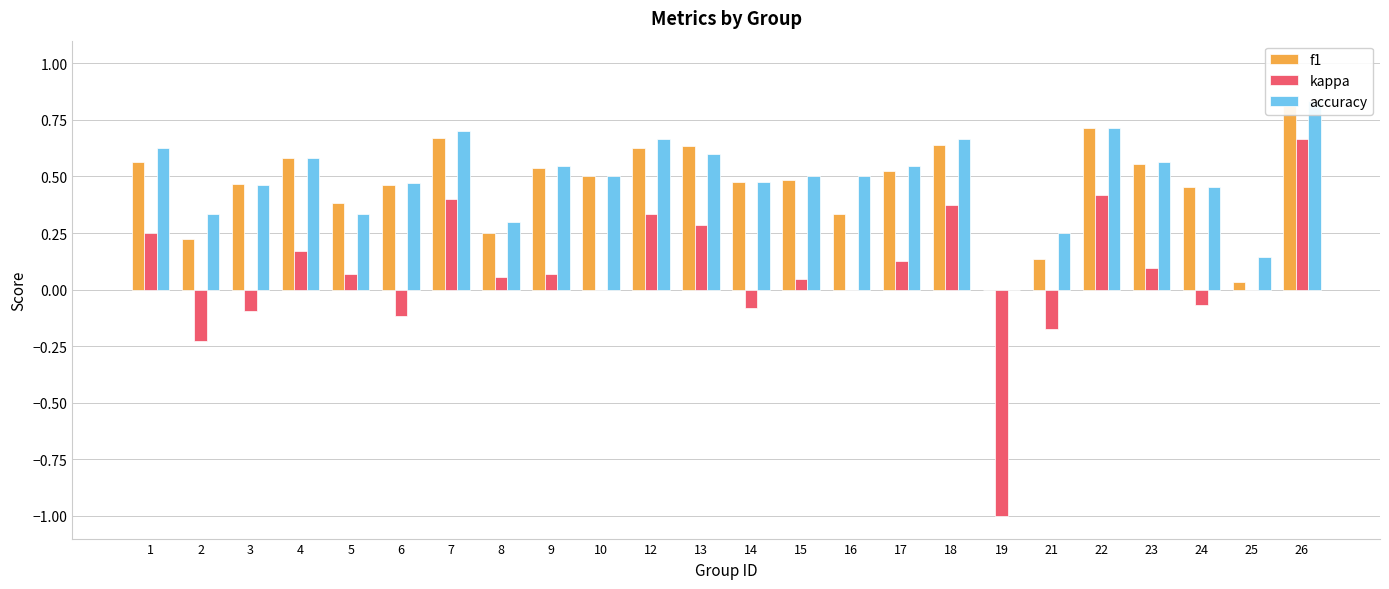

List the labels in order of accuracy value, smallest first.

19, 25, 21, 8, 2, 5, 24, 3, 6, 14, 10, 15, 16, 9, 17, 23, 4, 13, 1, 12, 18, 7, 22, 26